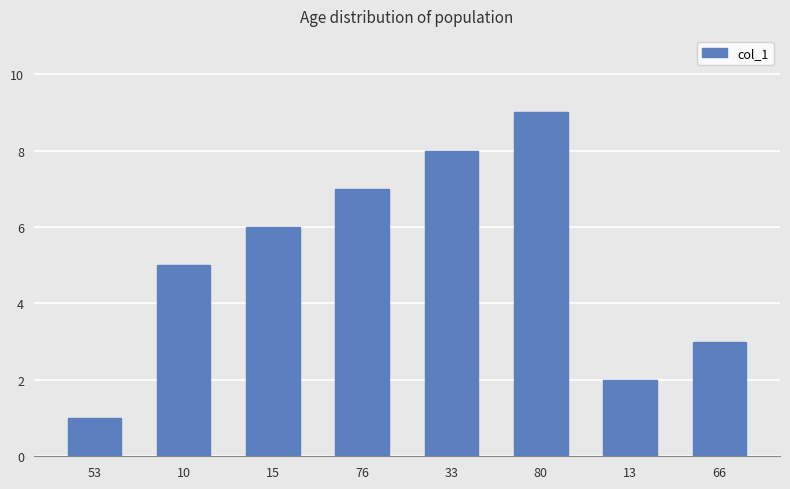

Is it true that the value at 33 is 4?

False